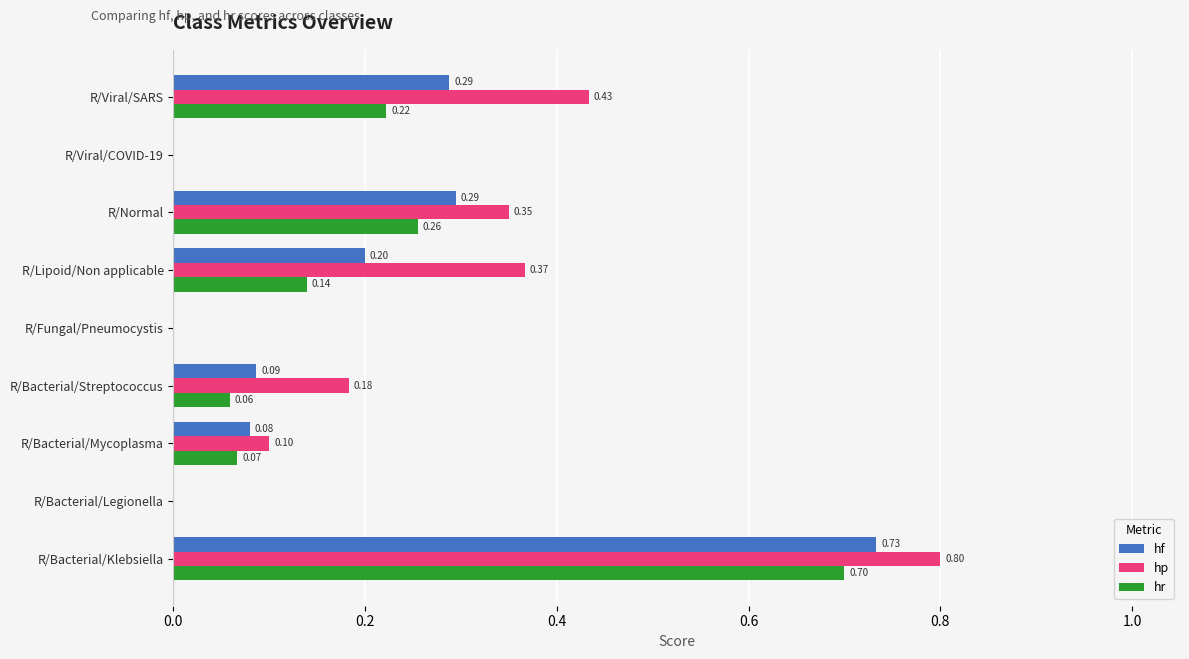

What is the sum of all hp values?

2.2